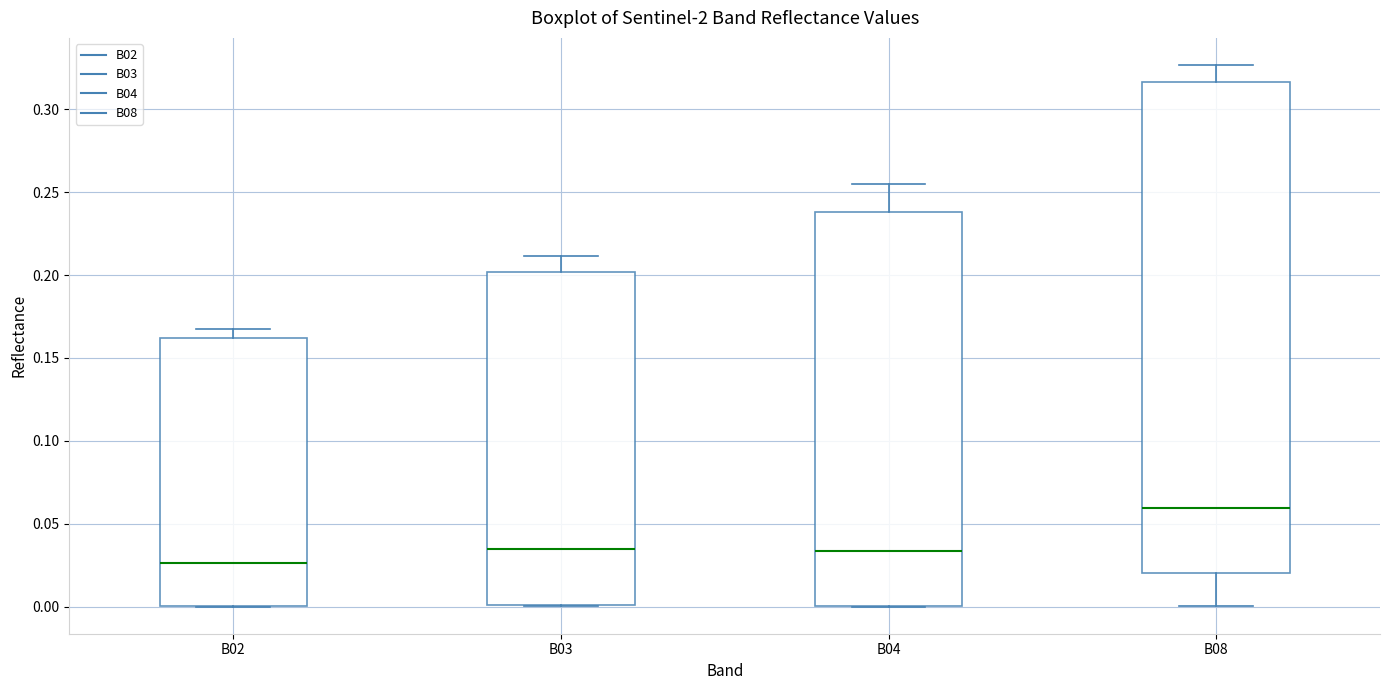

Comparing the boxes themselves (not the whiskers), which one is the tallest?

B08